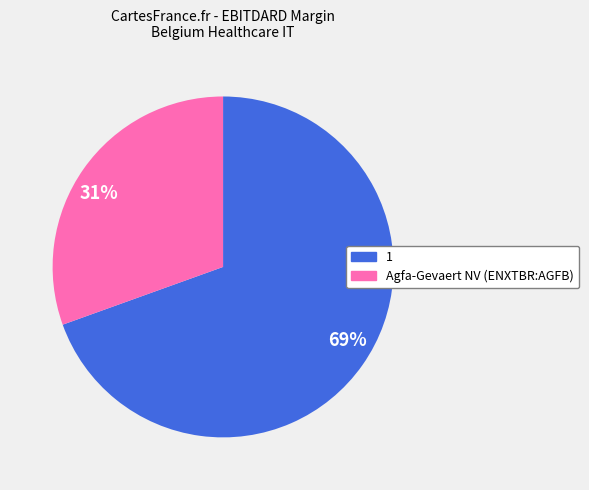

Does any single category account for the majority?

Yes